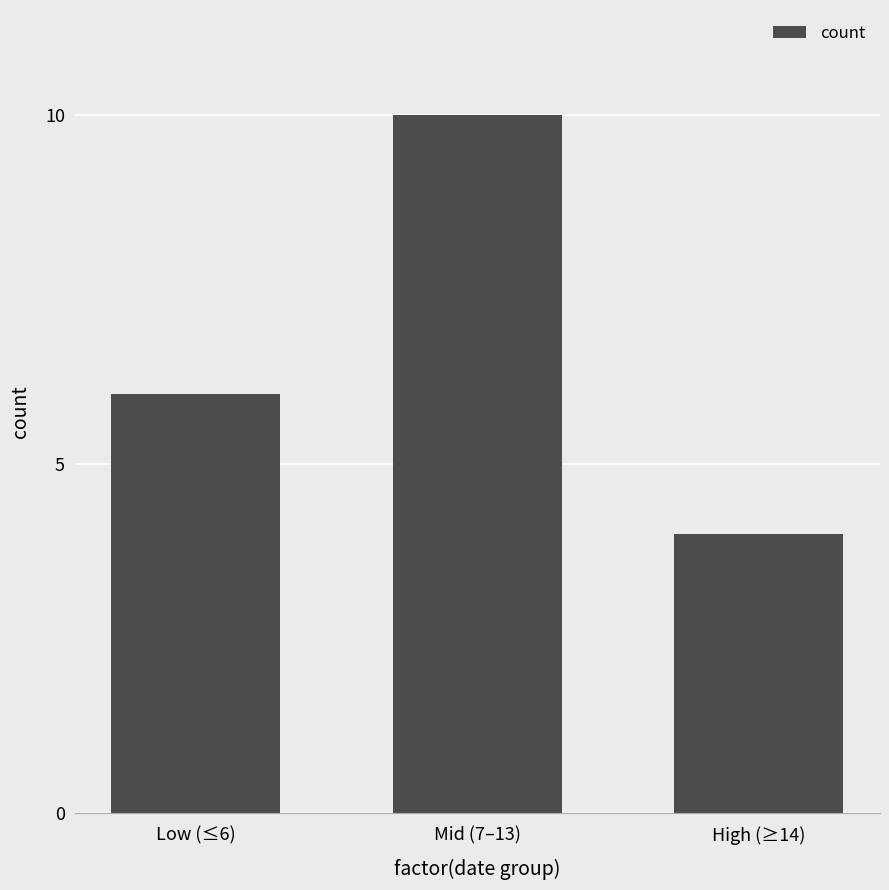

Where is the data nearest to the value 7?

Low (≤6)